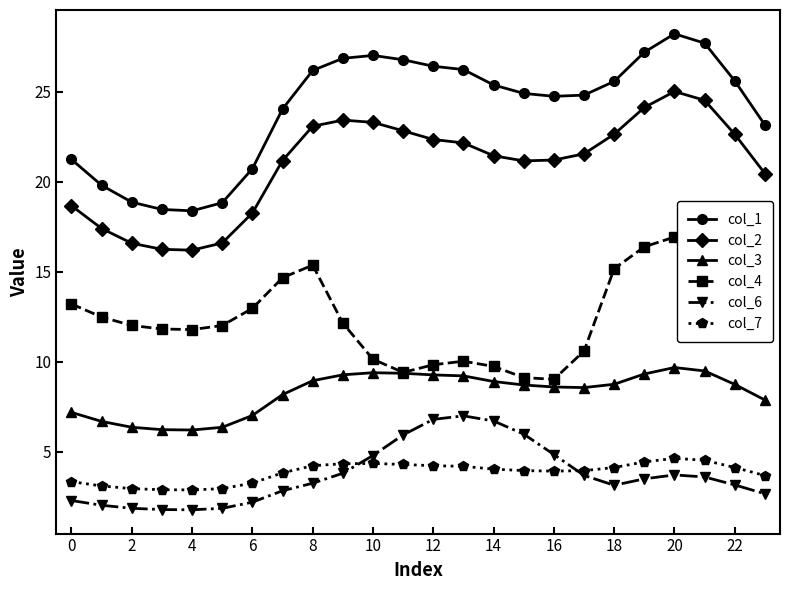

Which series has the widest spread of values?

col_1